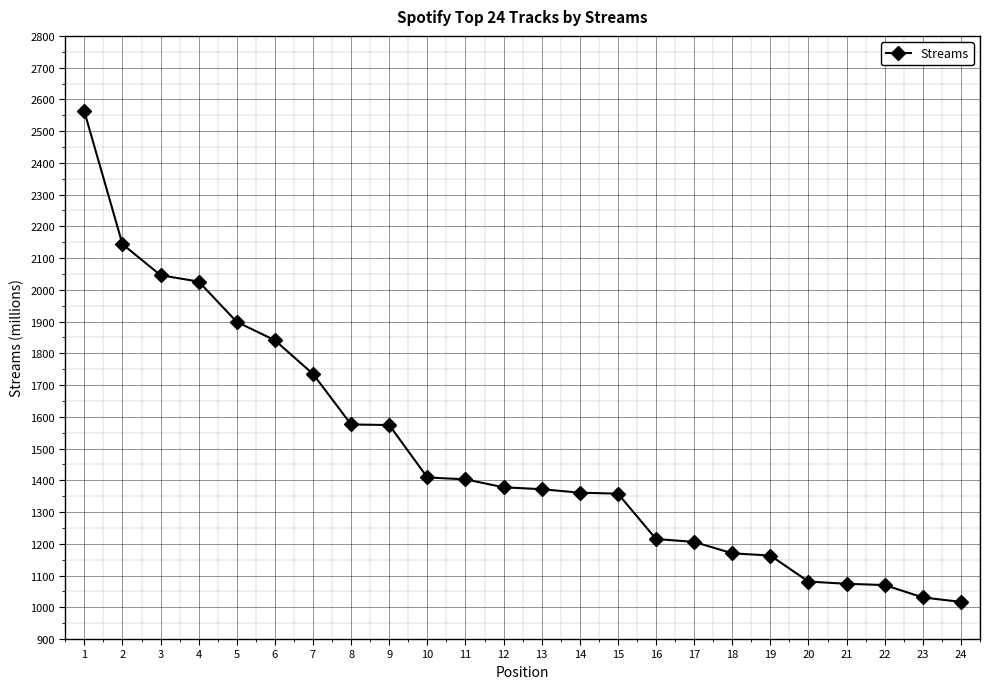

At which category does the chart reach its peak across all series?

1